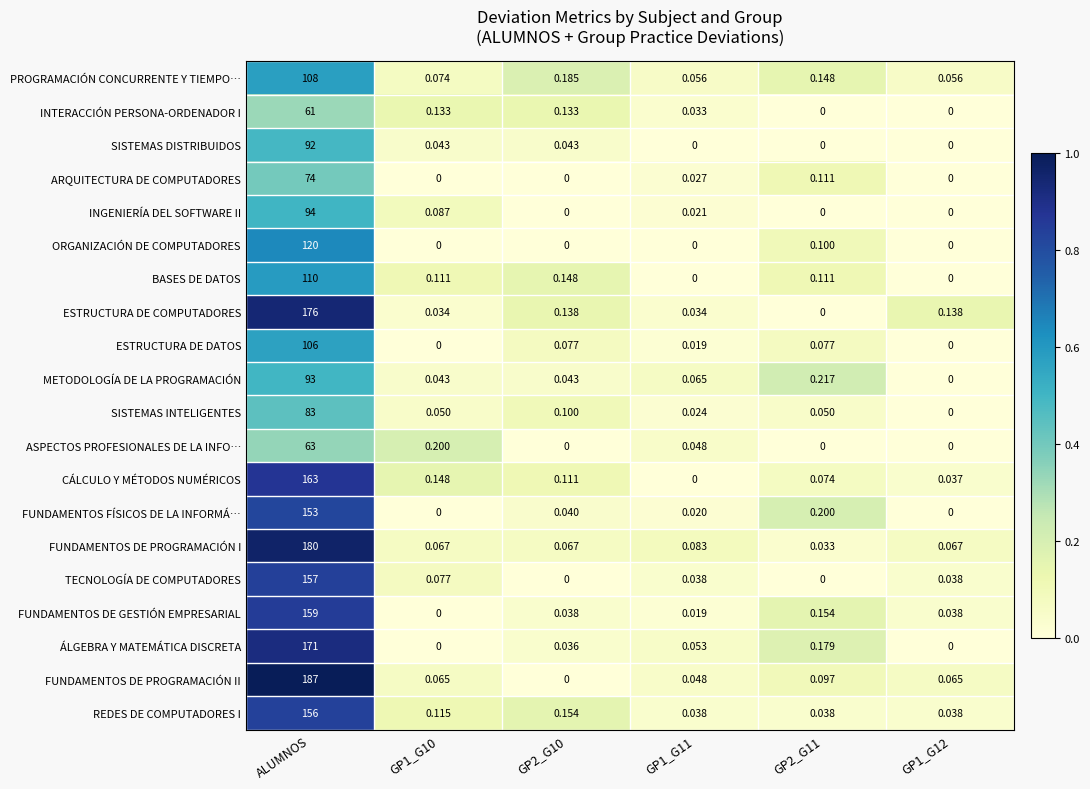

Which category has the highest value in the METODOLOGÍA DE LA PROGRAMACIÓN series?

ALUMNOS